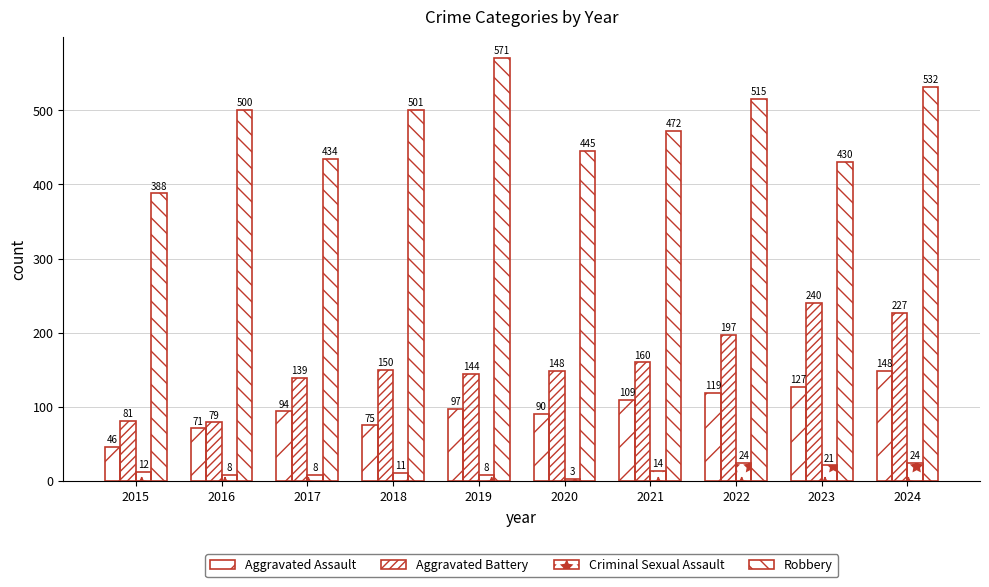

Does the chart contain stacked bars?

No